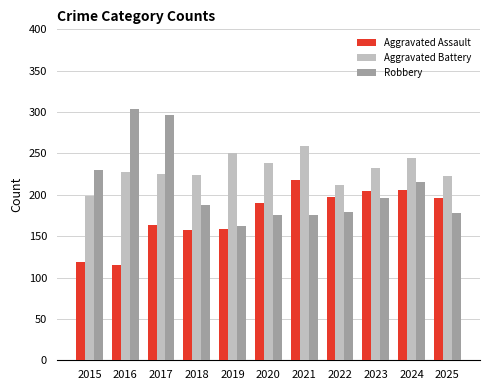

What is the value of the Aggravated Battery bar at the 5th from the left?

251